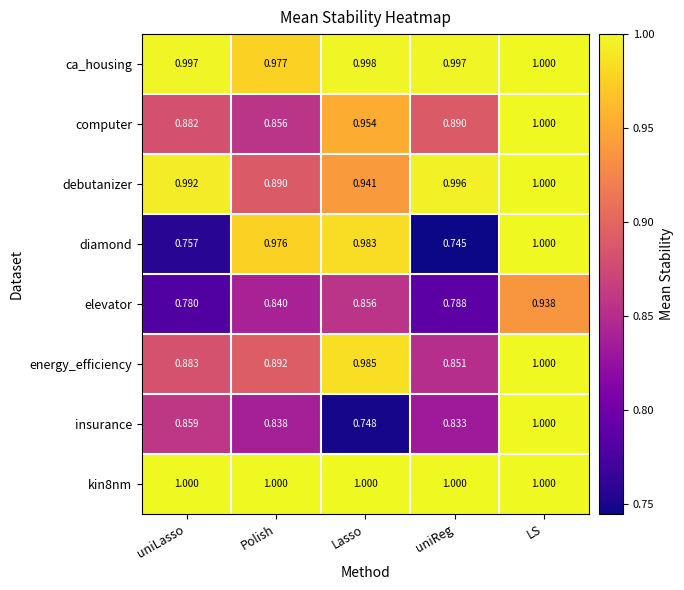

Between Lasso and LS, which series saw the biggest shift?

insurance